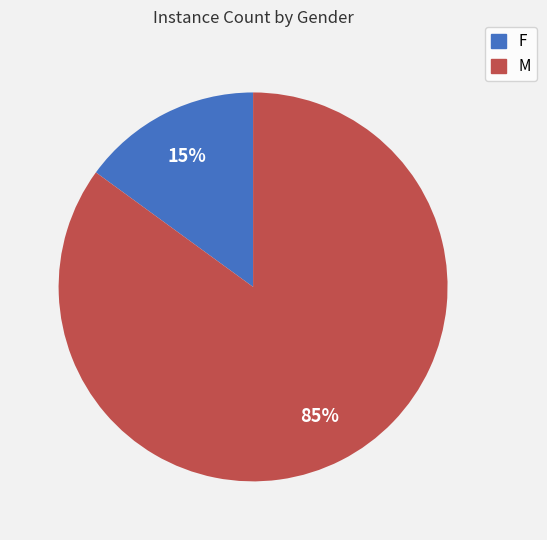

What is the smallest slice in the pie chart?

F